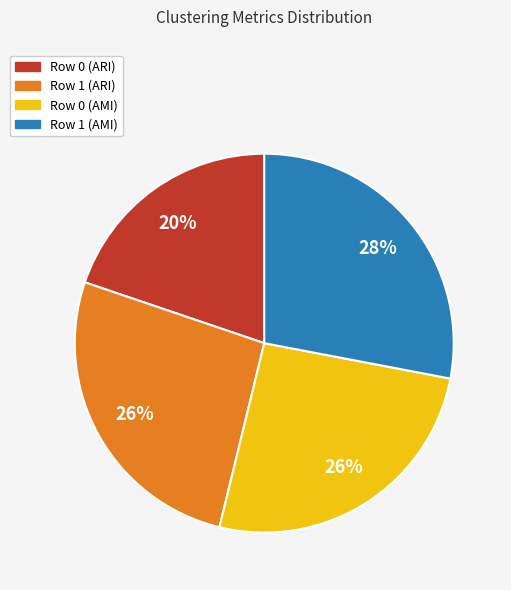

To the nearest percent, what is the average slice percentage?

25%